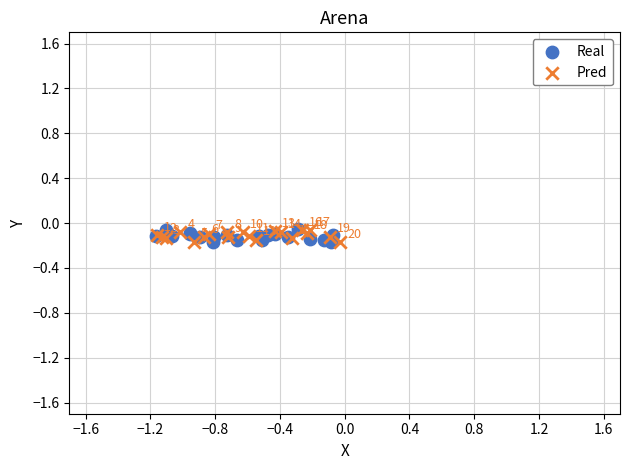

Which series contains the highest Y value?

Real